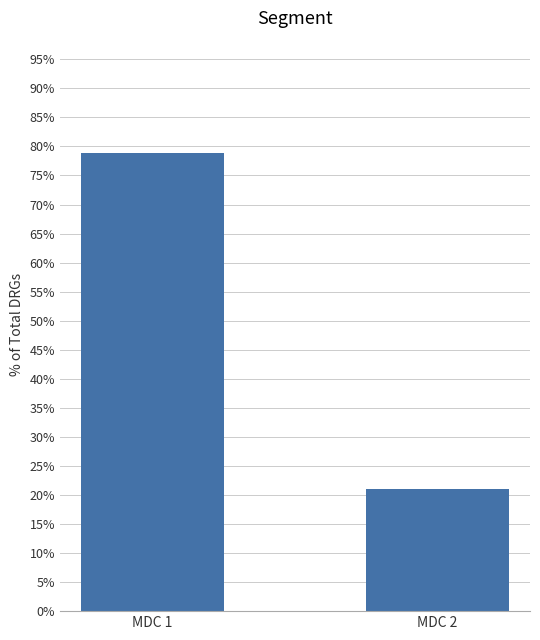

What is the change in value from MDC 1 to MDC 2?

-57.9